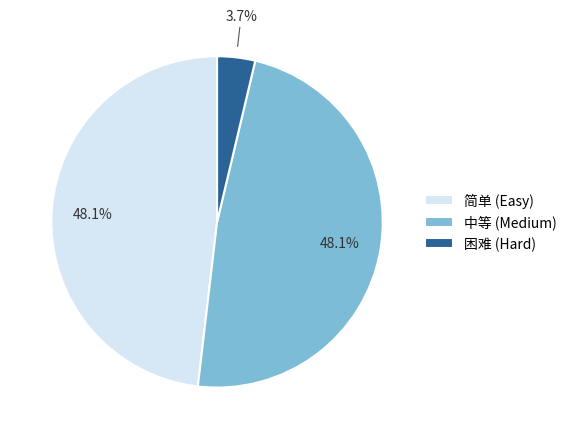

To the nearest percent, what portion does 简单 represent?

48%